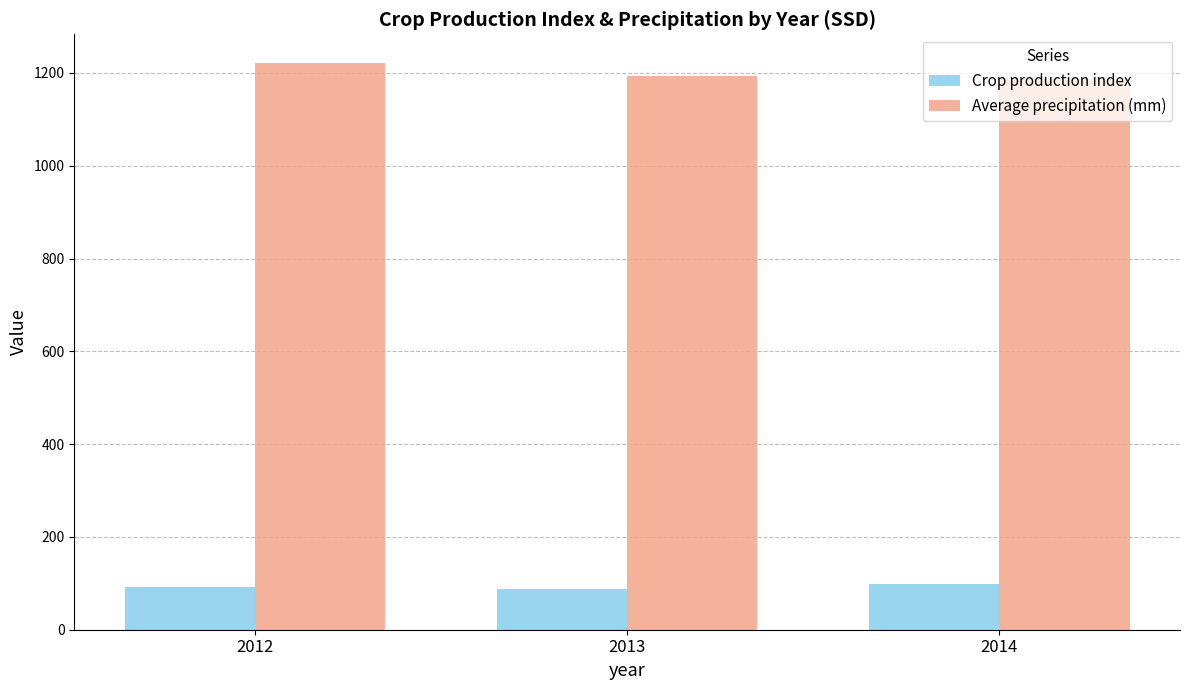

What value does the Average precipitation (mm) series have at 2012?

1222.3